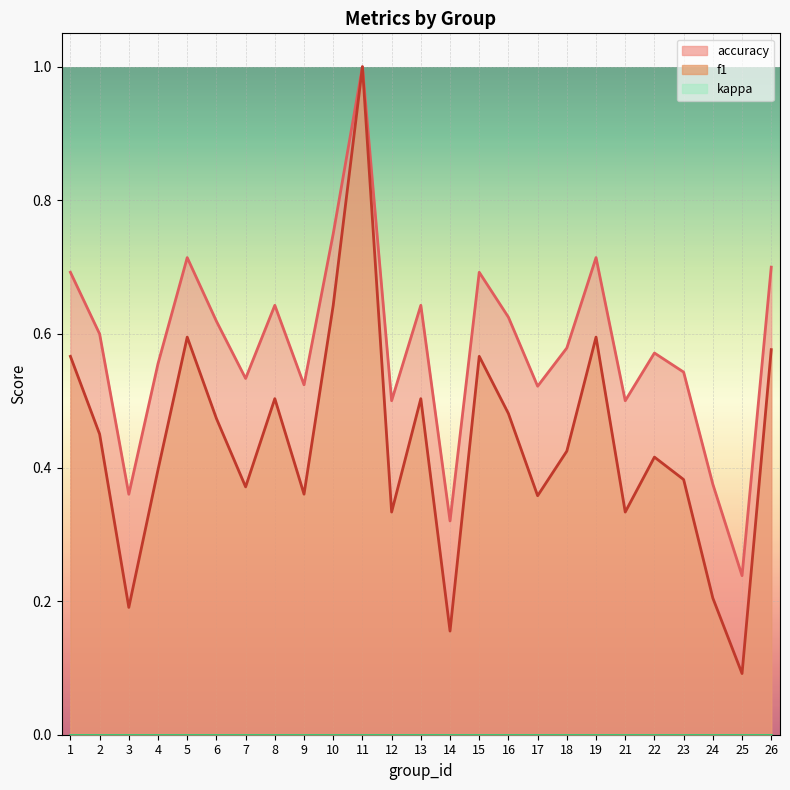

Which category has the highest value across all series?

11